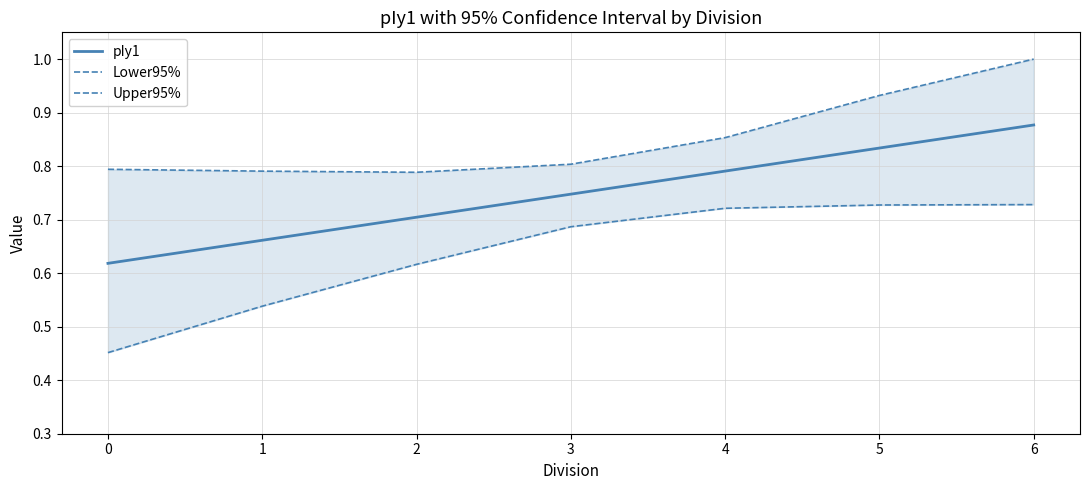

Count the Lower95% values in the range 0 to 1.

7